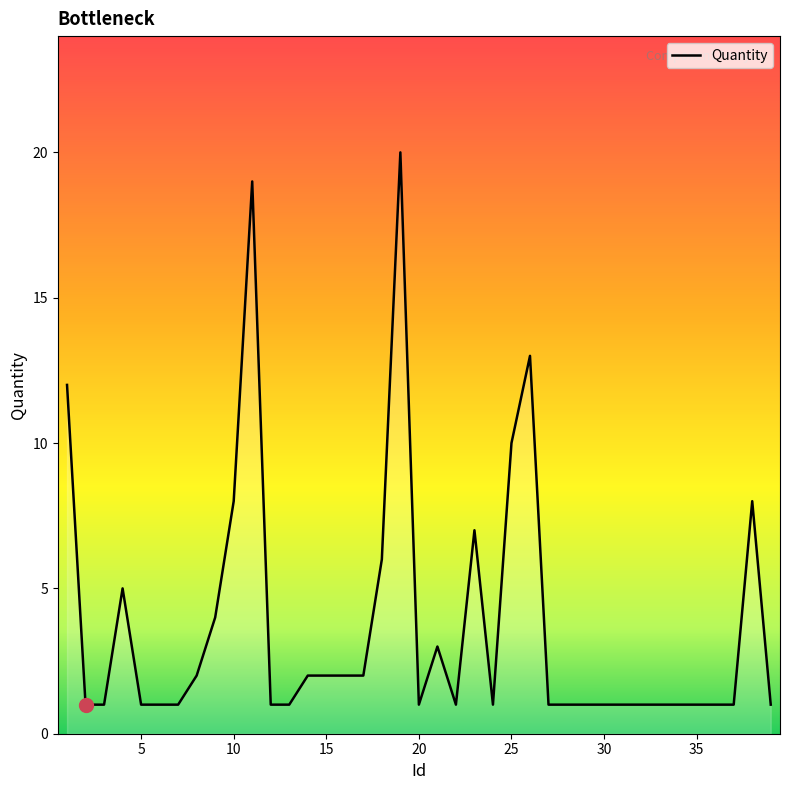

What is the maximum value shown in the chart?

20